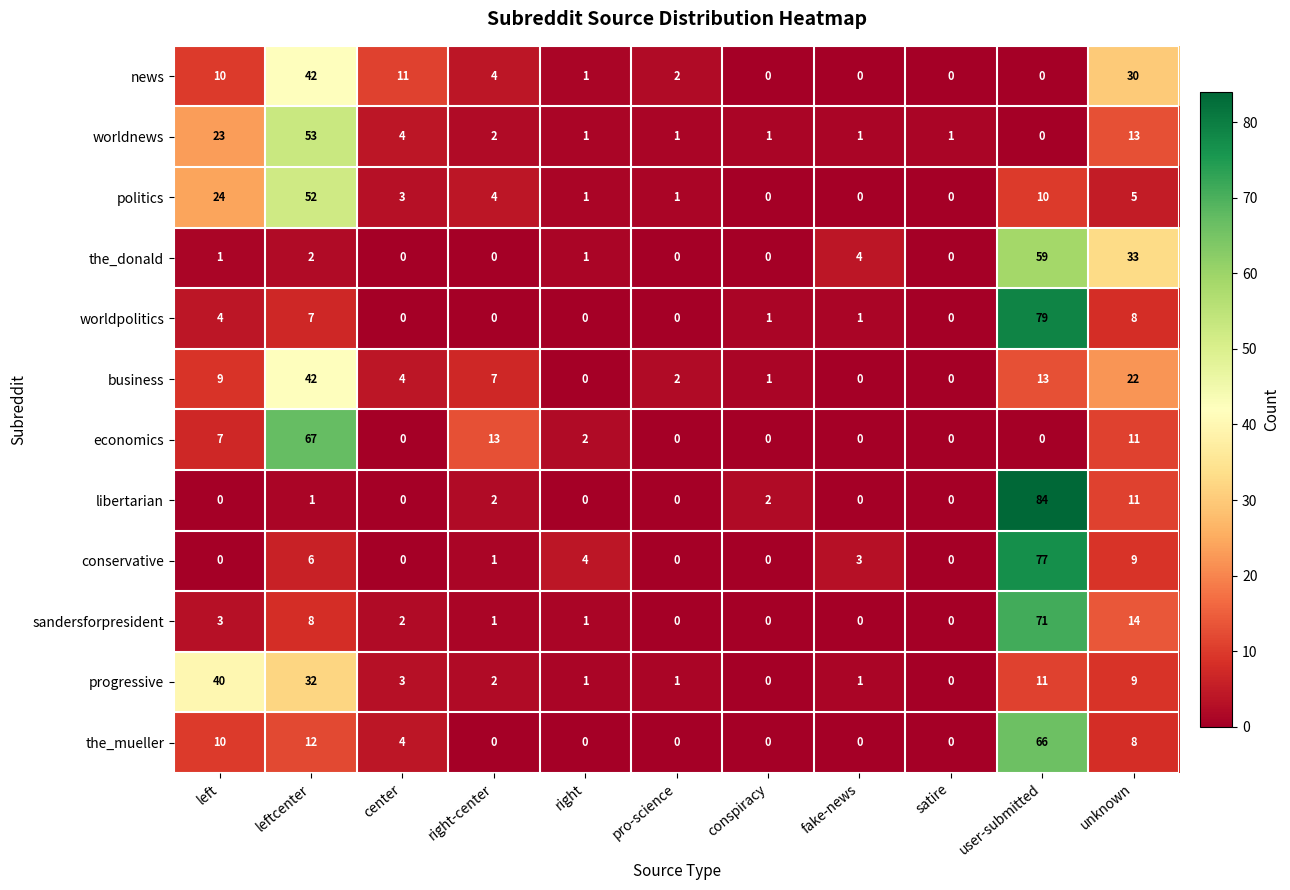

The value of worldpolitics at right is 48. True or false?

False